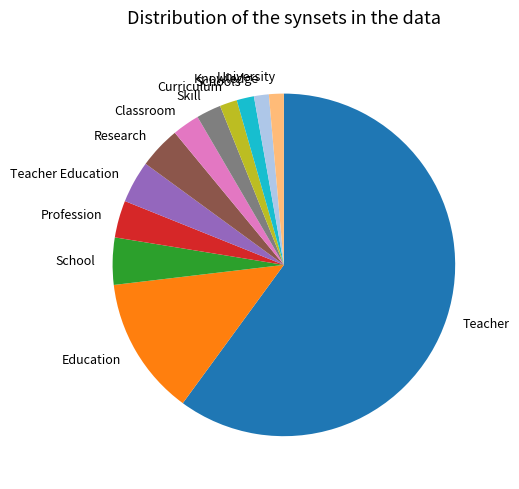

True or false: School accounts for 17% of the total.

False